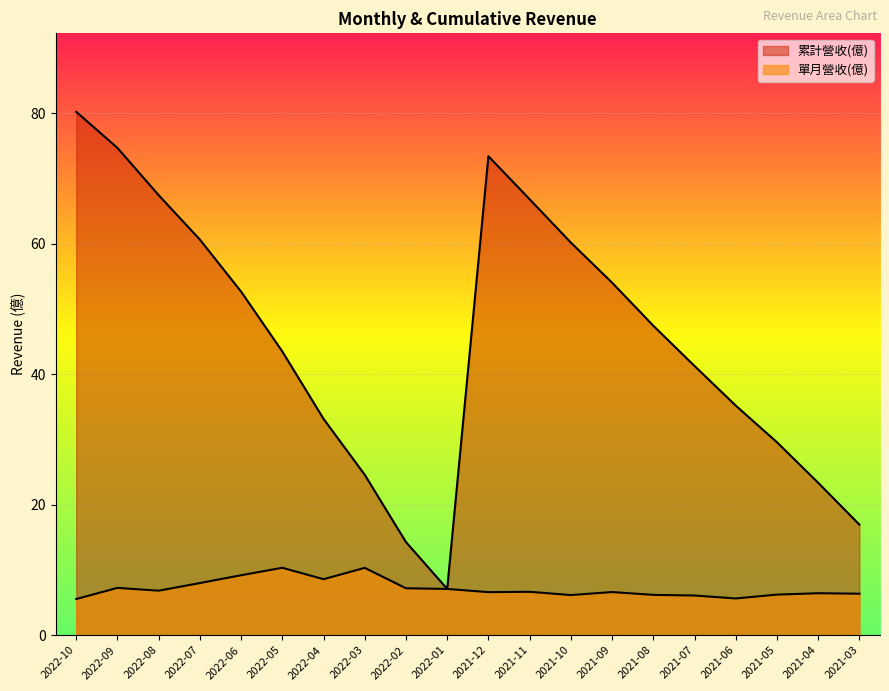

How many values in the 單月營收(億) series are below 6?

2